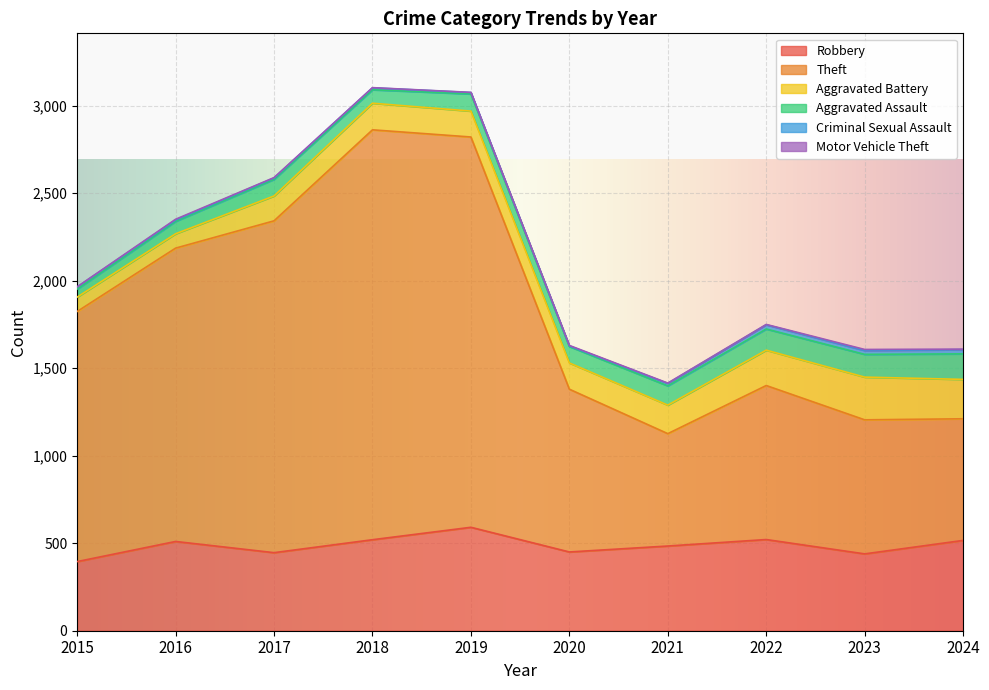

True or false: Aggravated Battery and Motor Vehicle Theft cross at least once.

False